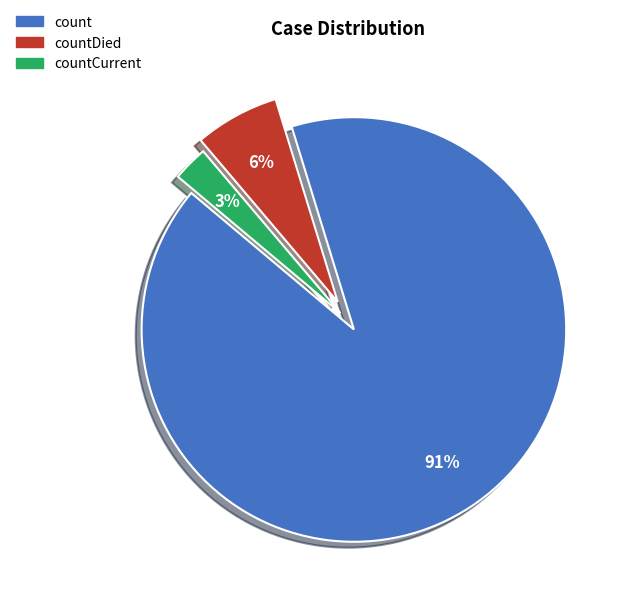

To the nearest percent, what is the difference between the largest and smallest slice percentages?

88%